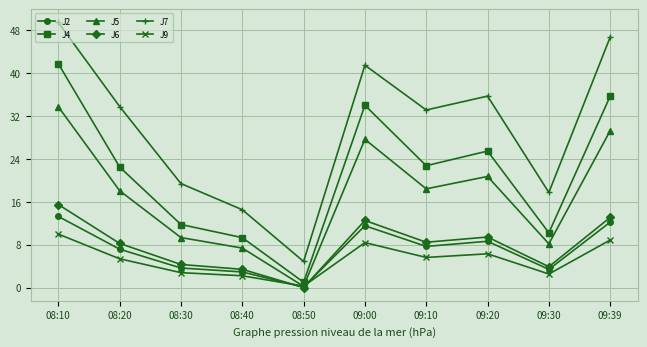

Which series has the widest spread of values?

J7